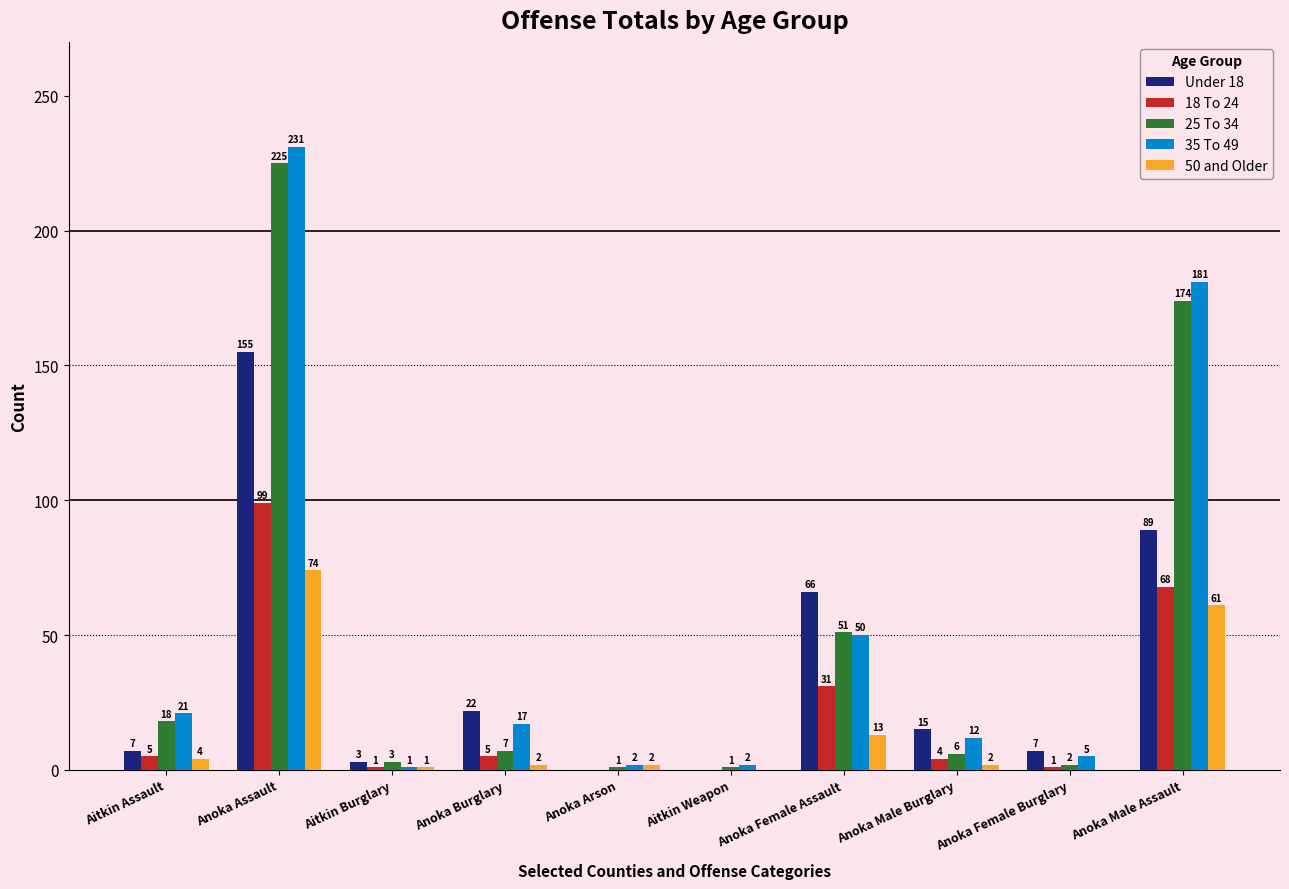

What are all the series names shown in the legend?

Under 18, 18 To 24, 25 To 34, 35 To 49, 50 and Older